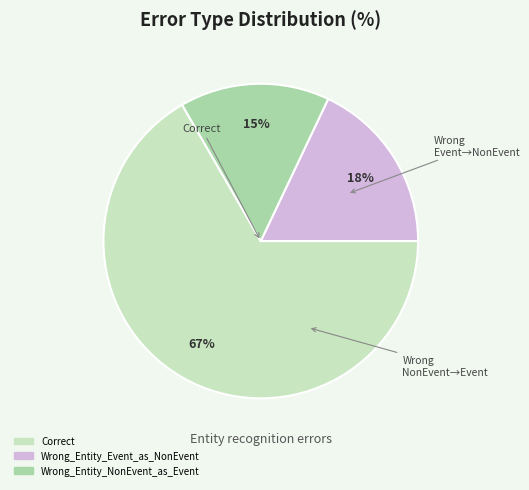

How many slices are in this pie chart?

3